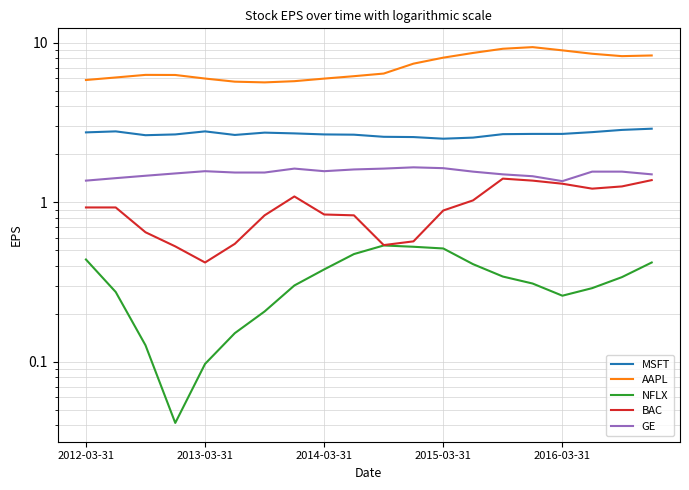

True or false: MSFT and GE intersect in this chart.

False